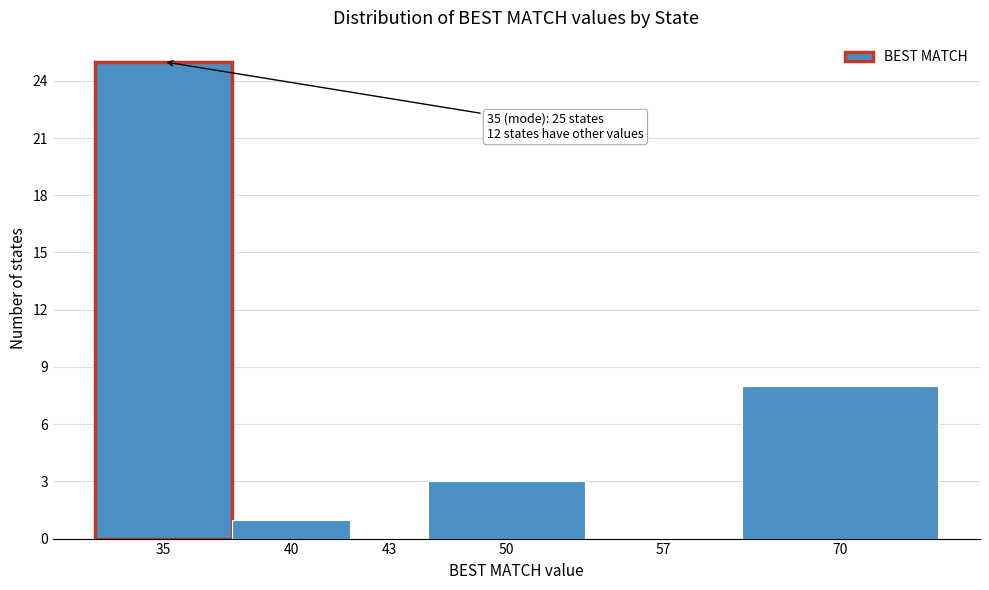

Reading left to right, transcribe all the data shown in this chart.

35=25	40=1	43=0	50=3	57=0	70=8